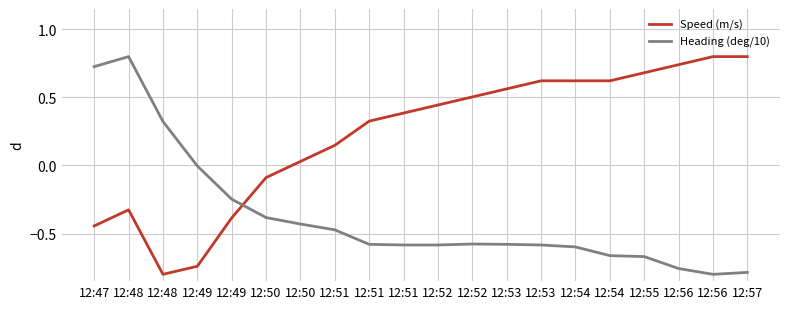

Is it true that Heading (deg/10) equals -0.6 at 12:52?

True